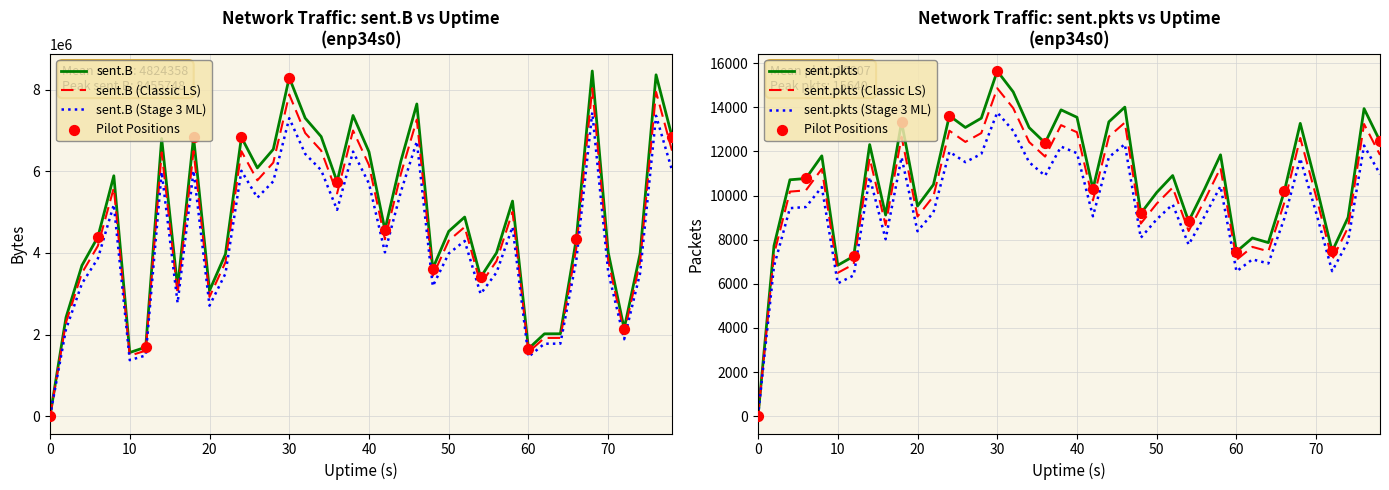

Which series has the largest Y range (max minus min)?

sent.B